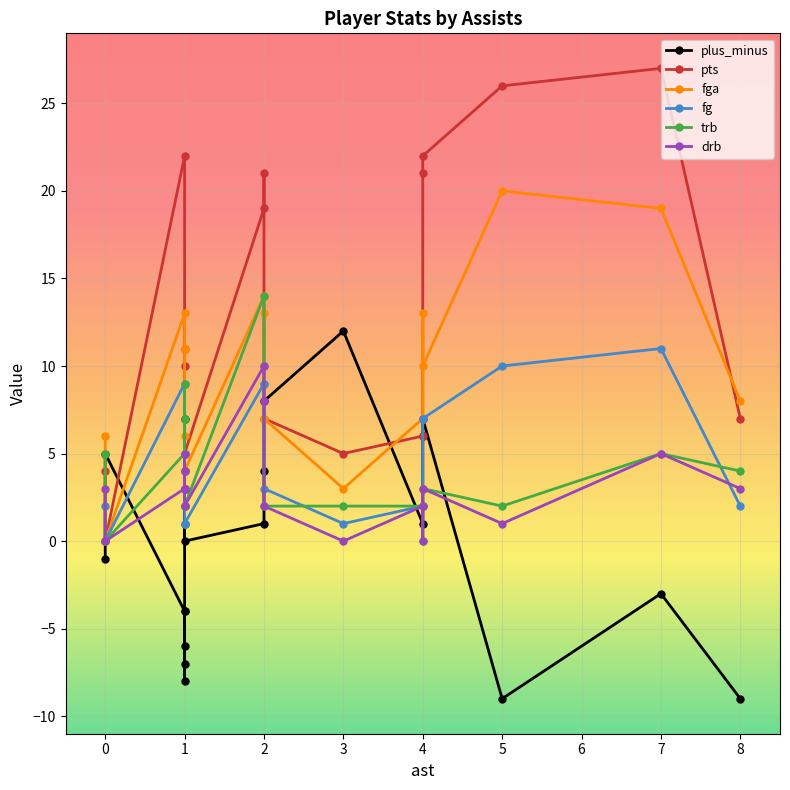

True or false: pts and drb cross at least once.

True